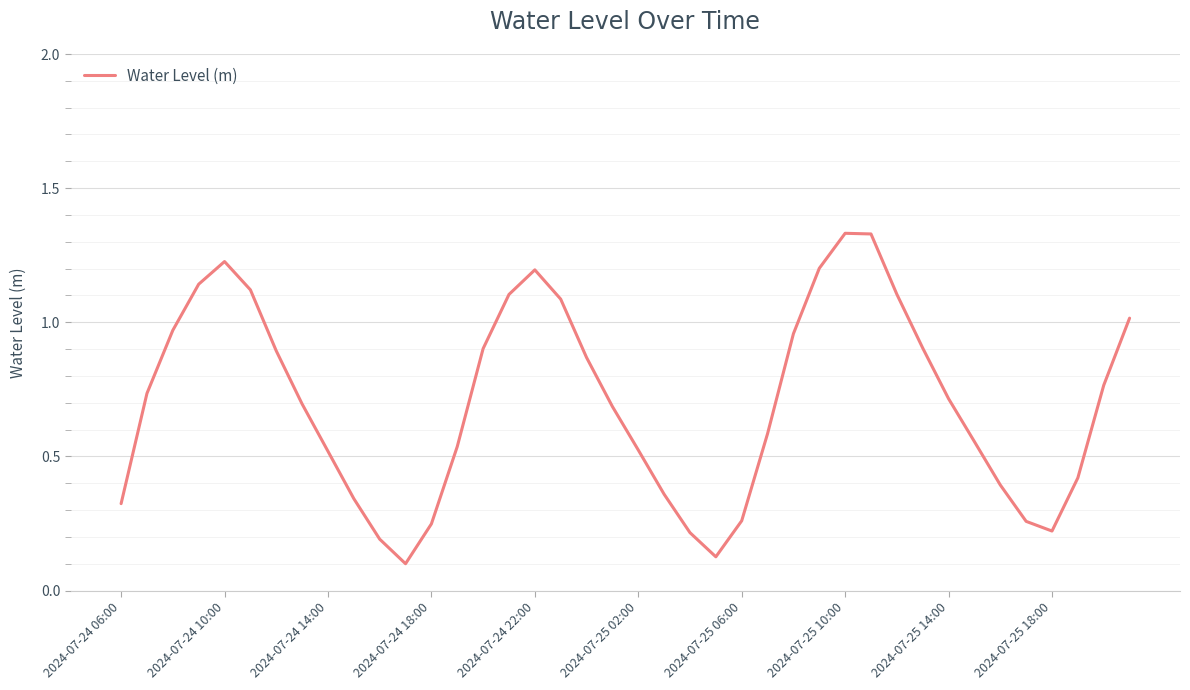

How many lines are shown in the chart?

1